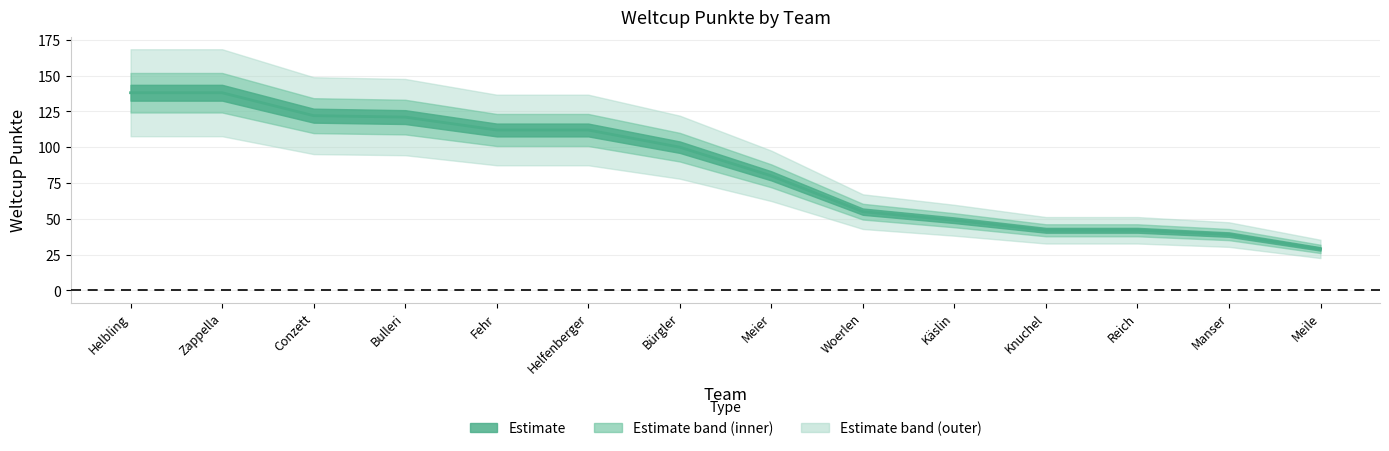

Which label corresponds to the smallest value in the chart?

Meile